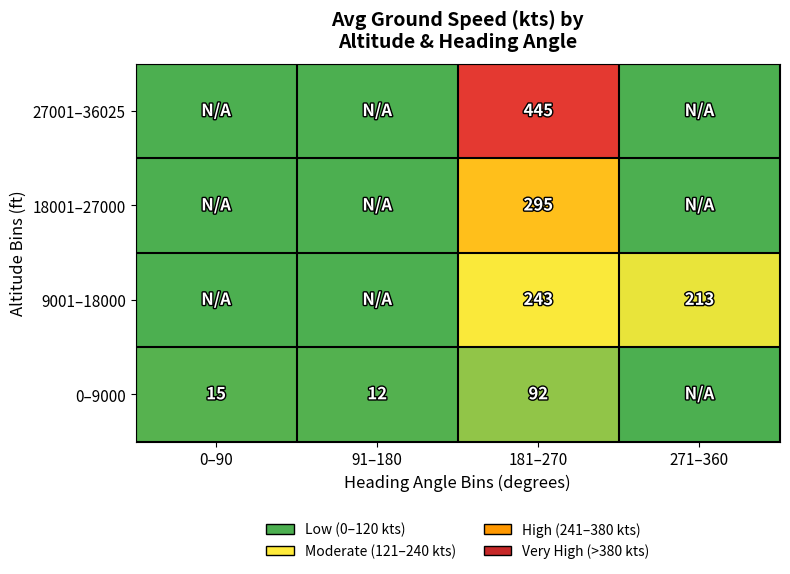

True or false: 9001–18000 has a value of 58 at 181–270.

False